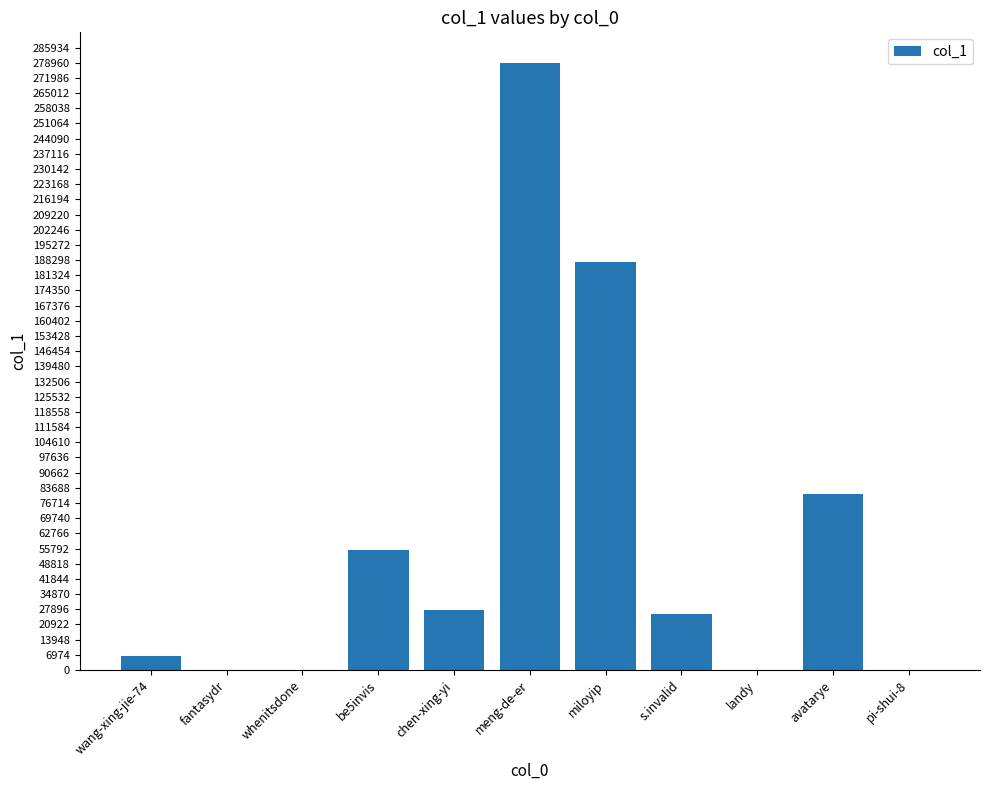

What is the sum of all values?

662706